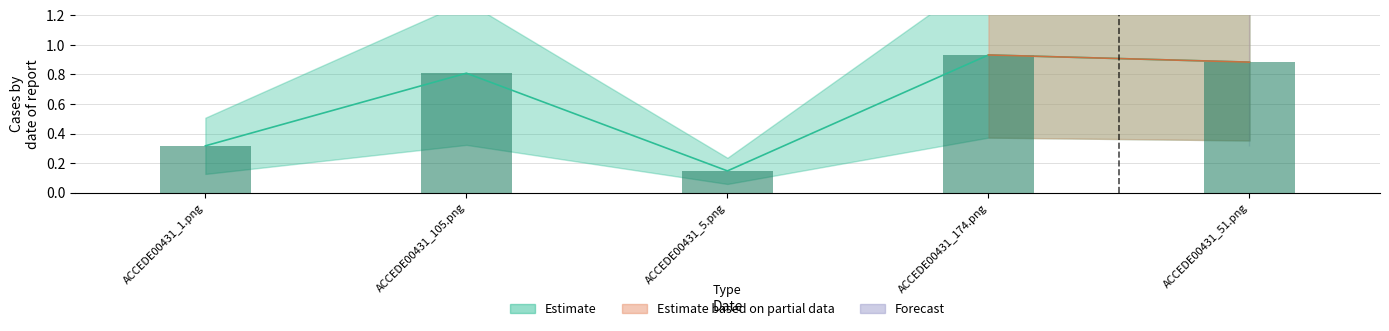

Rank the series by their maximum value, from highest to lowest.

Estimate, Estimate based on partial data, Forecast